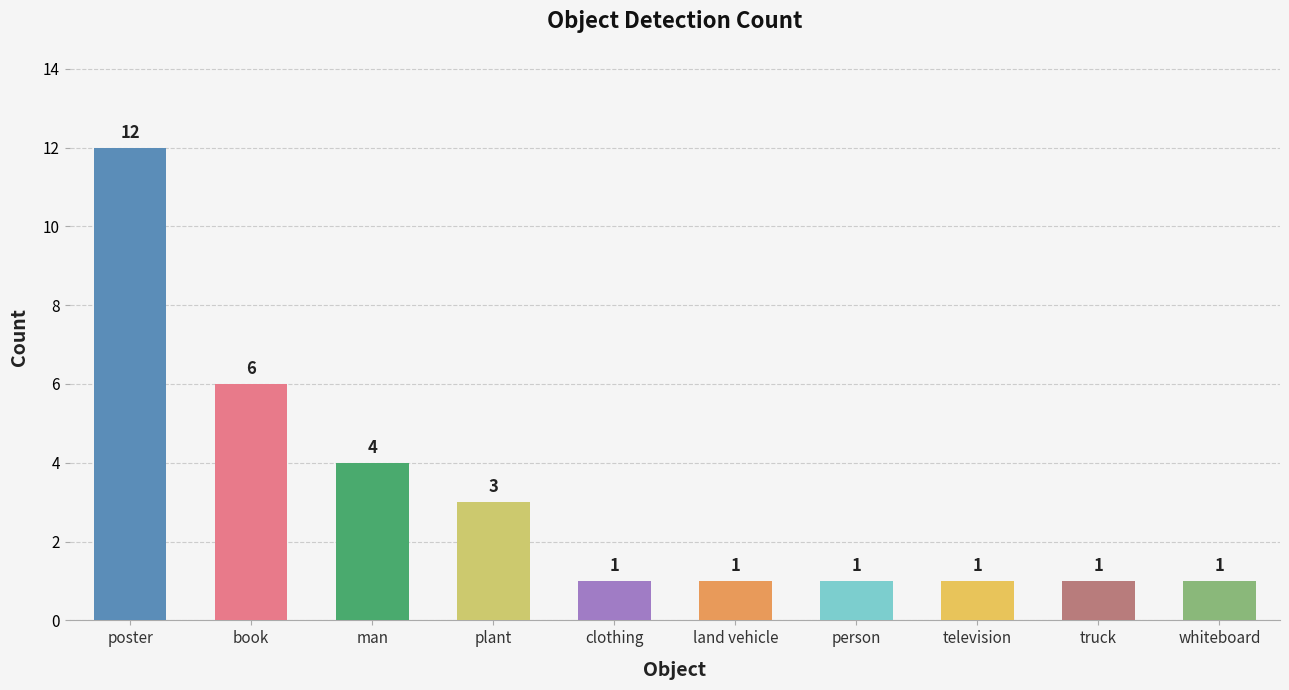

Which label corresponds to the largest value in the chart?

poster